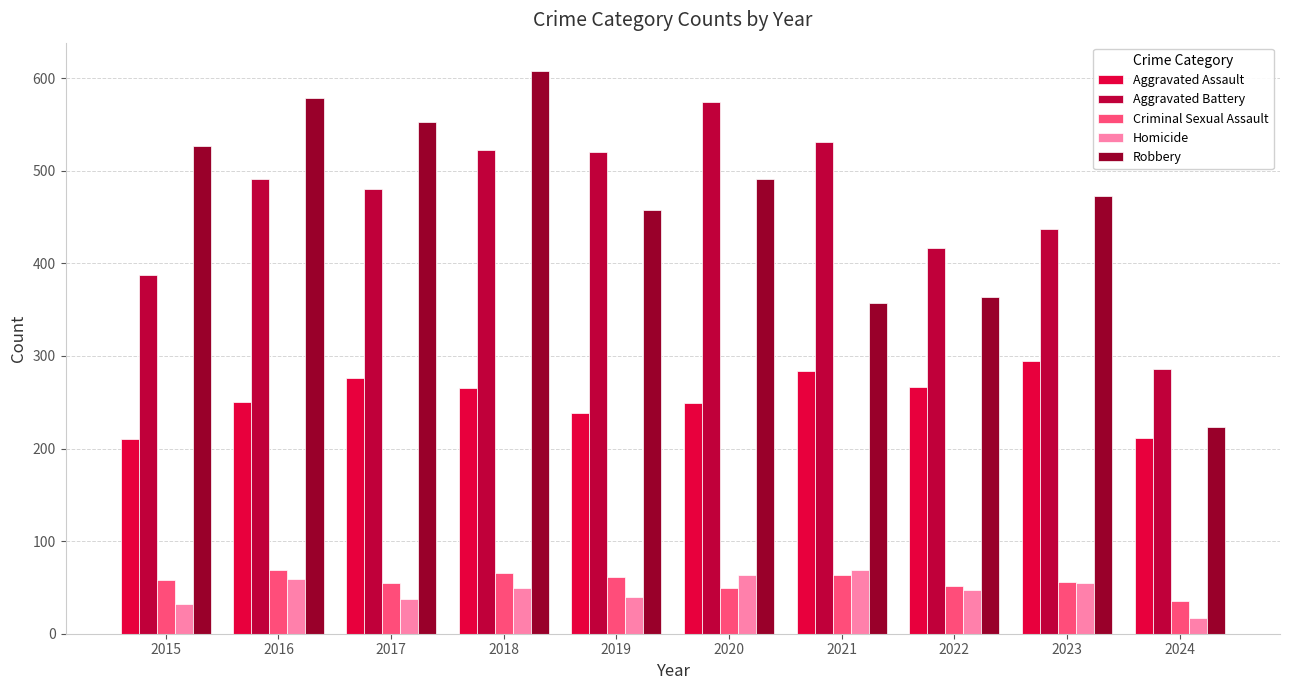

What is the total value across all series at 2015?

1214